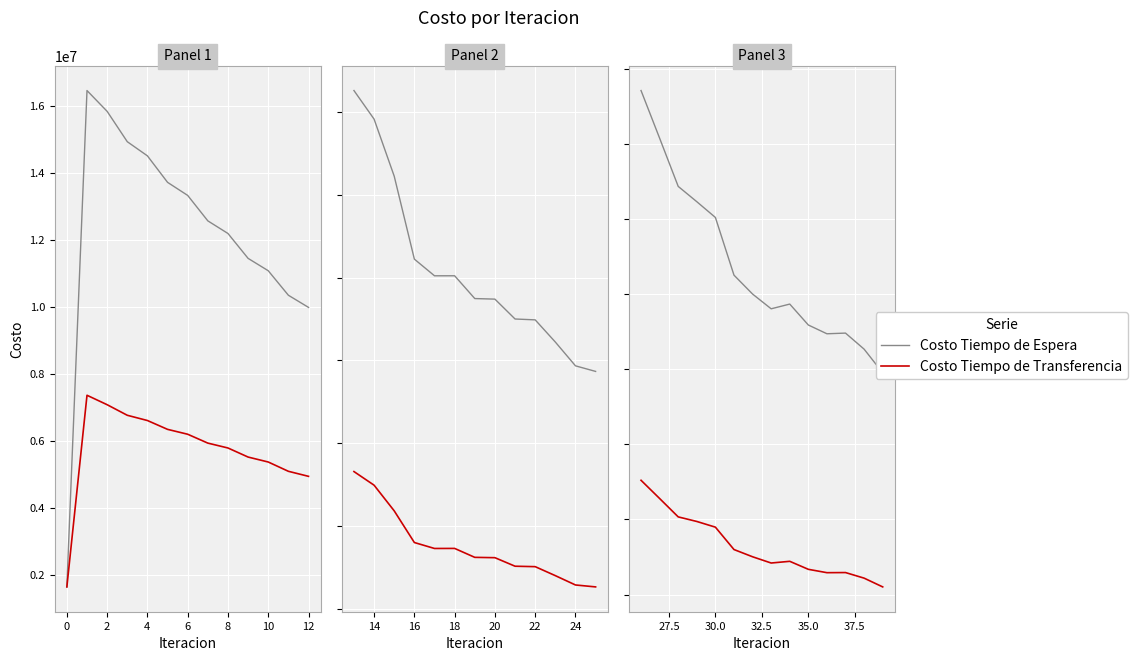

Is the value of Costo Tiempo de Espera at 6 greater than the value of Costo Tiempo de Transferencia at 10?

Yes